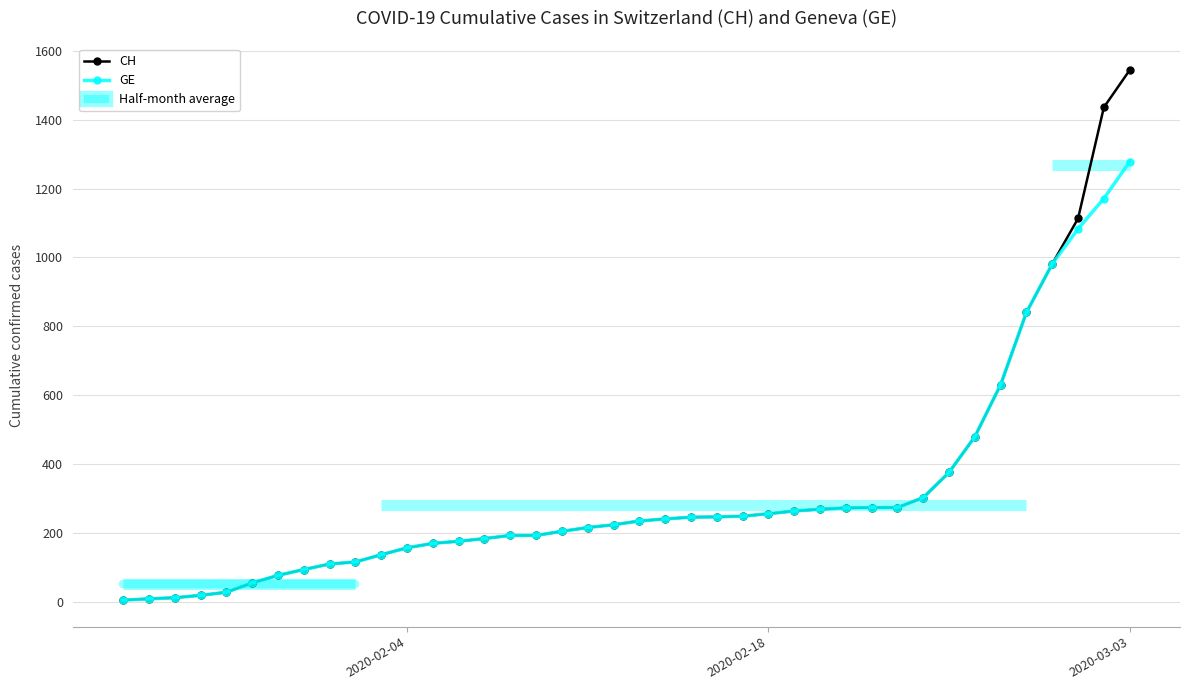

What is the value of the CH point at the 24th from the left?

246